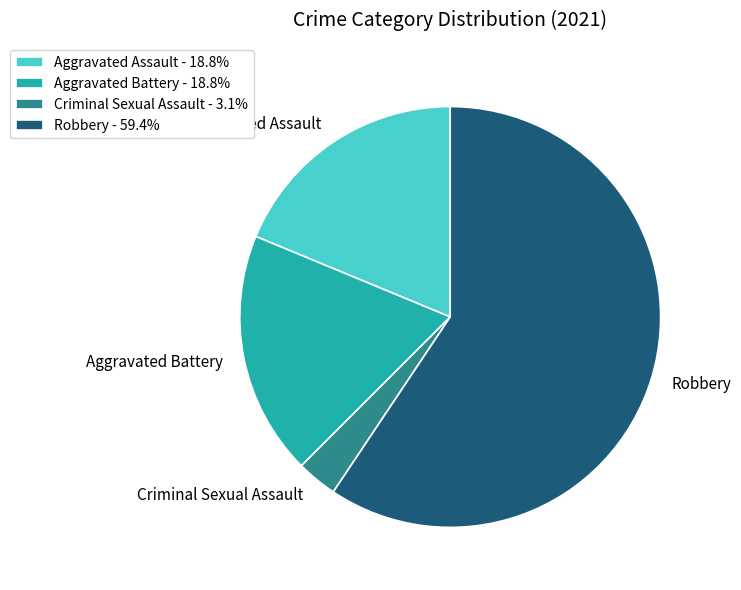

The Aggravated Assault slice represents 9% of the pie. True or false?

False